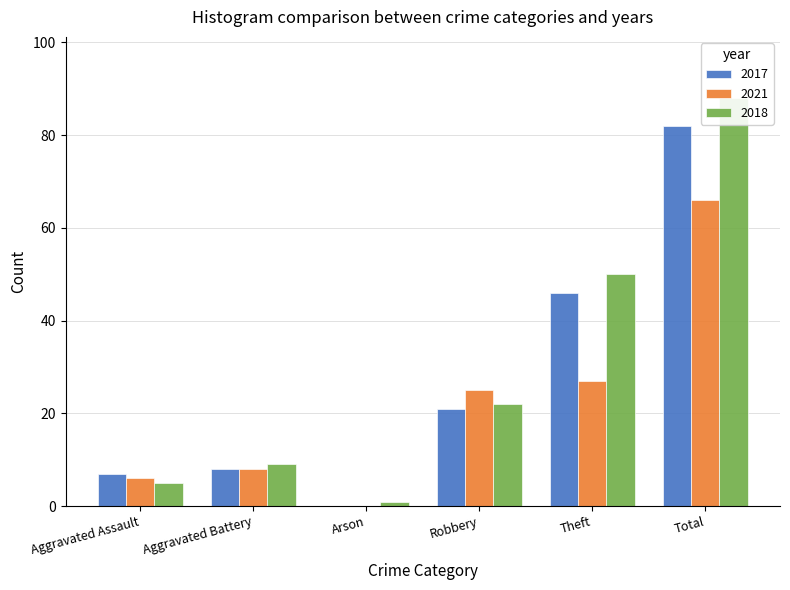

At which category is the sum across all series the highest?

Total